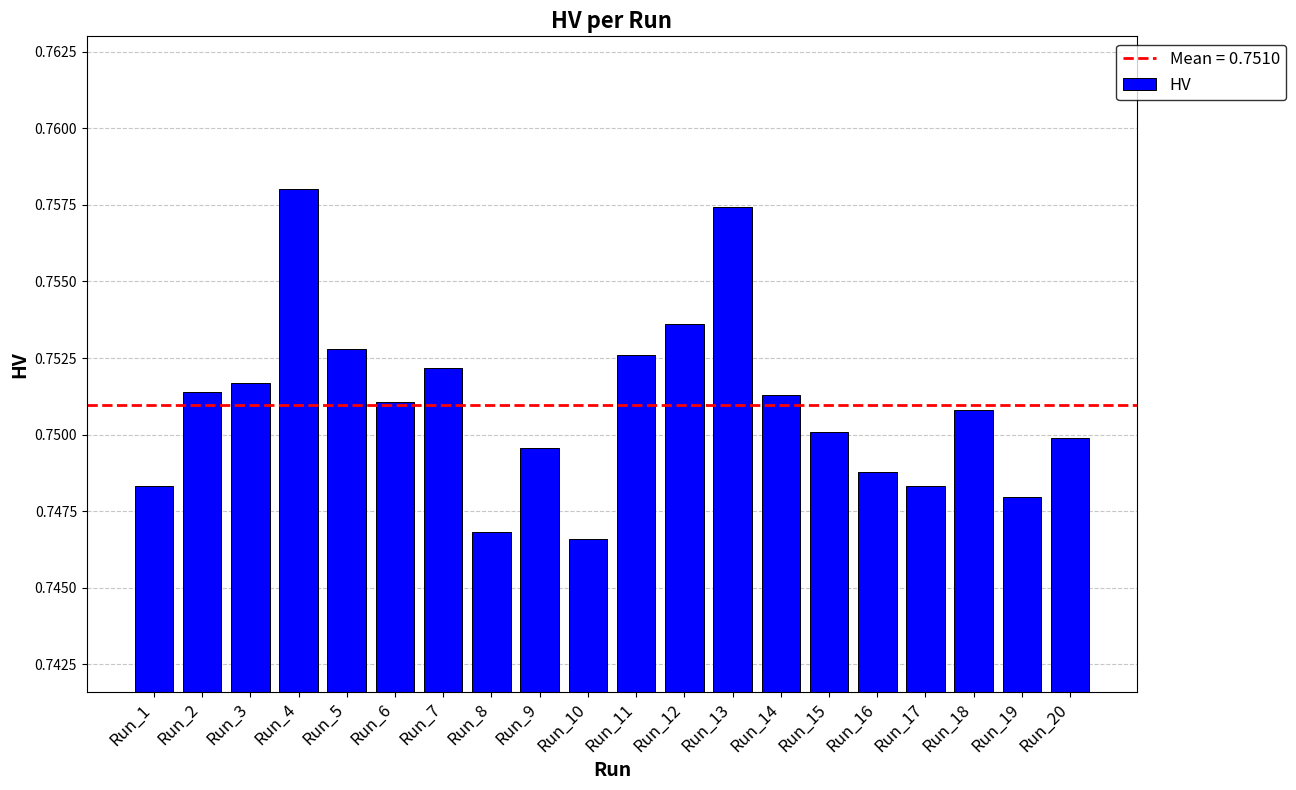

The chart shows a value of 1.1 at Run_1. True or false?

False